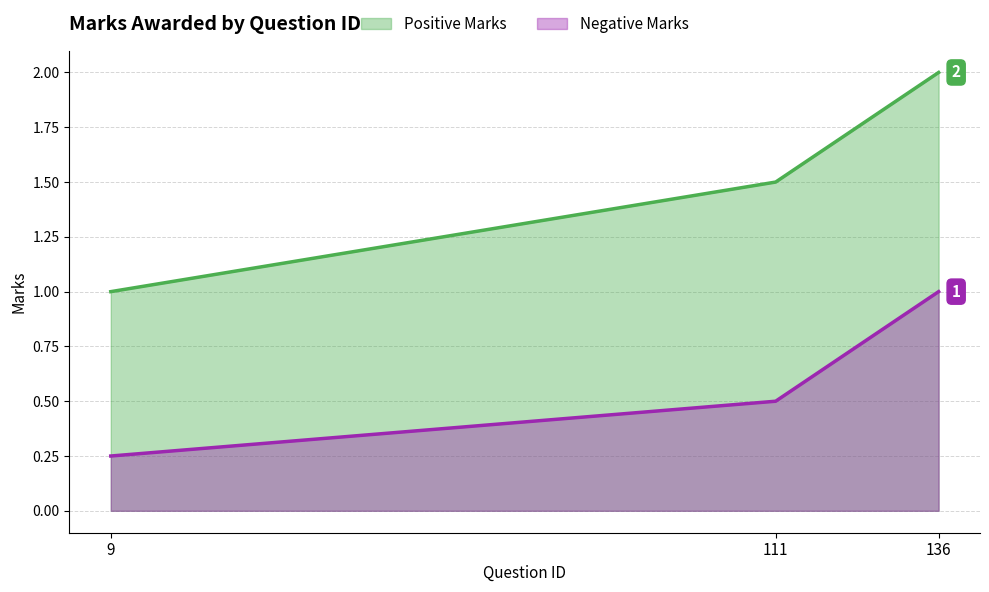

What is the spread (max minus min) of values at 111?

1.0